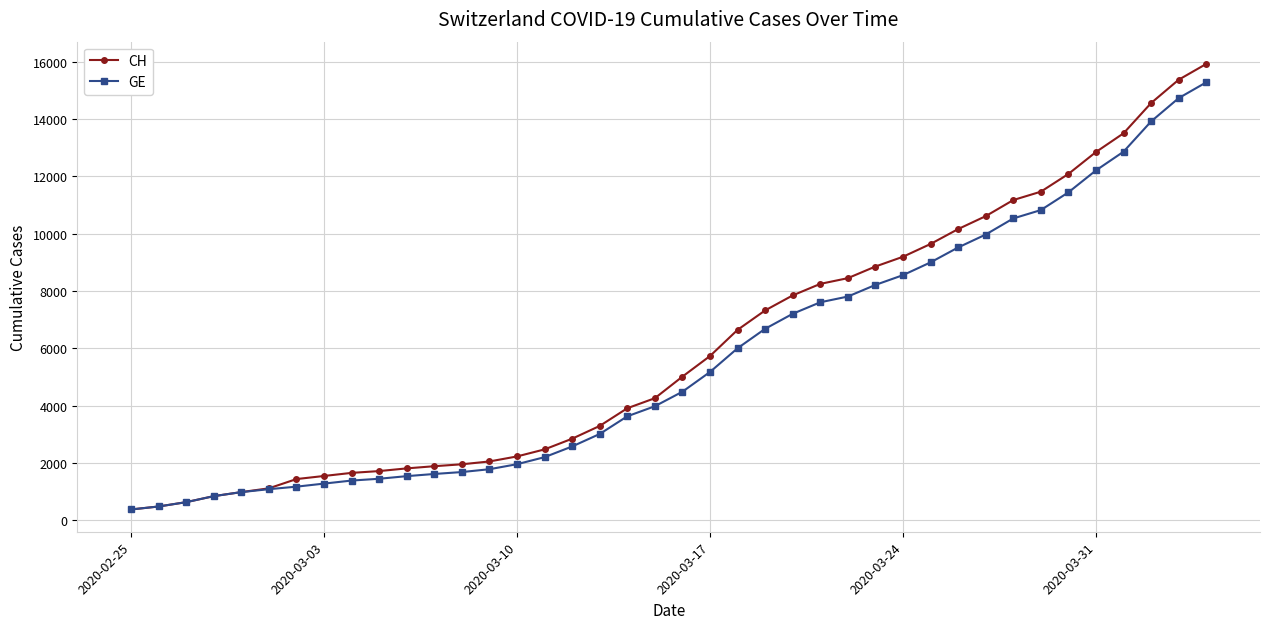

What is the value of the GE point at the 17th from the left?

2574